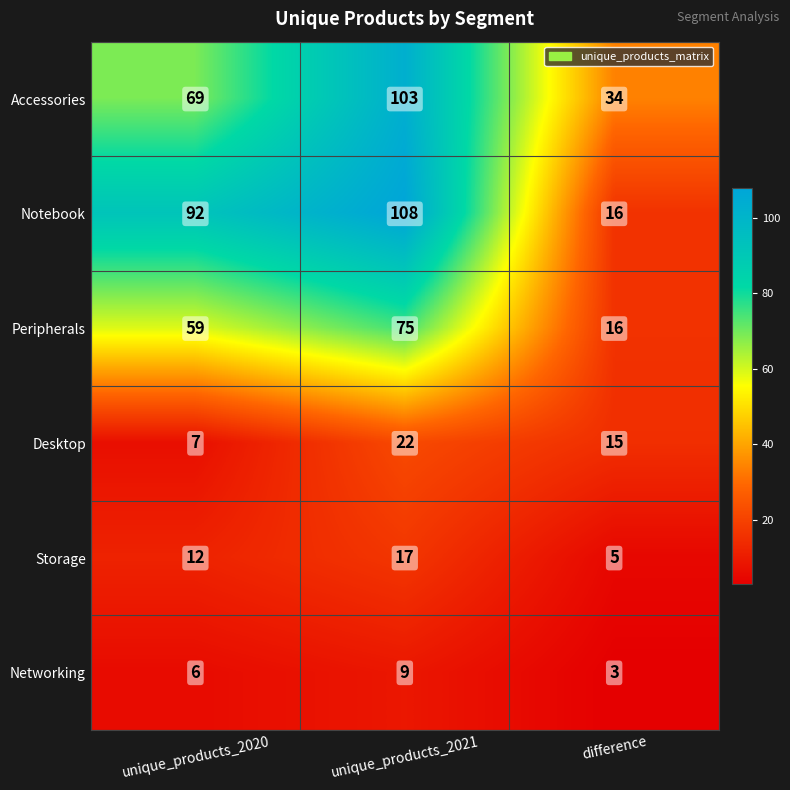

At how many categories does at least one series exceed 96?

1